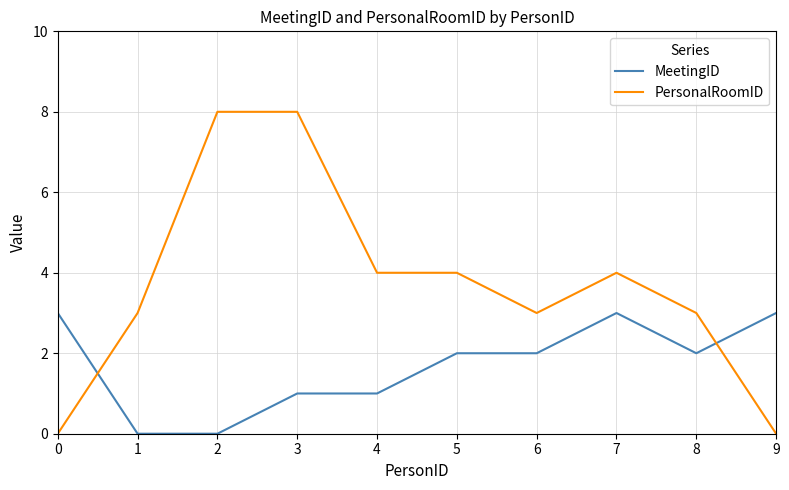

What is the average value of the MeetingID series?

2